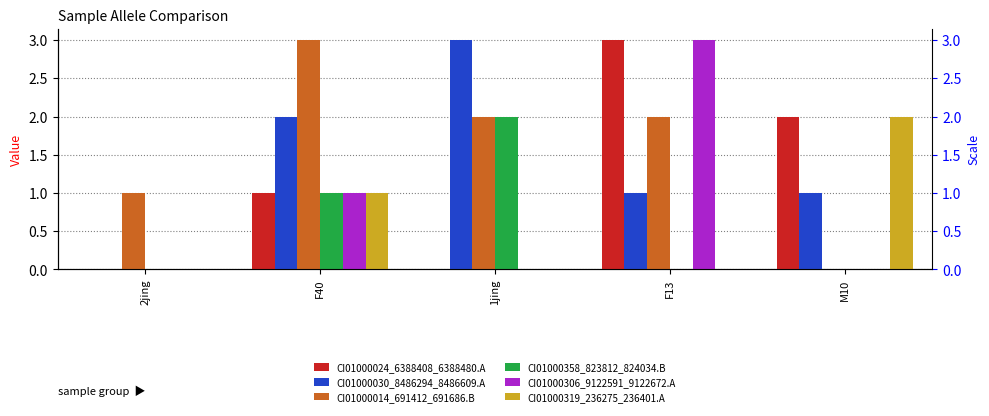

At which label does CI01000358_823812_824034.B reach its peak?

1jing